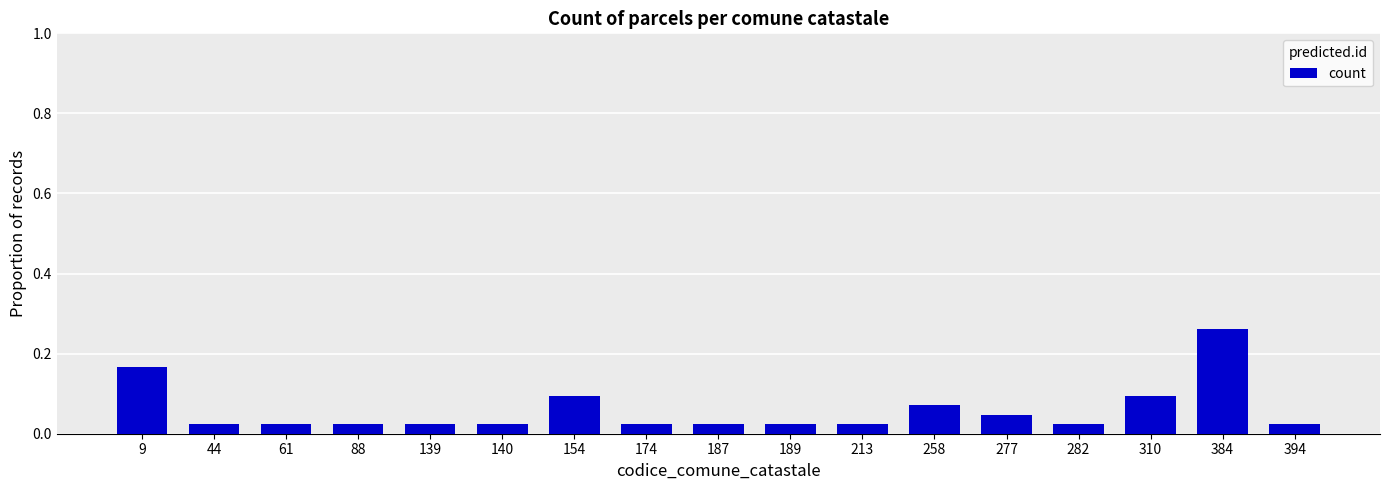

The chart shows a value of 0.1 at 258. True or false?

True